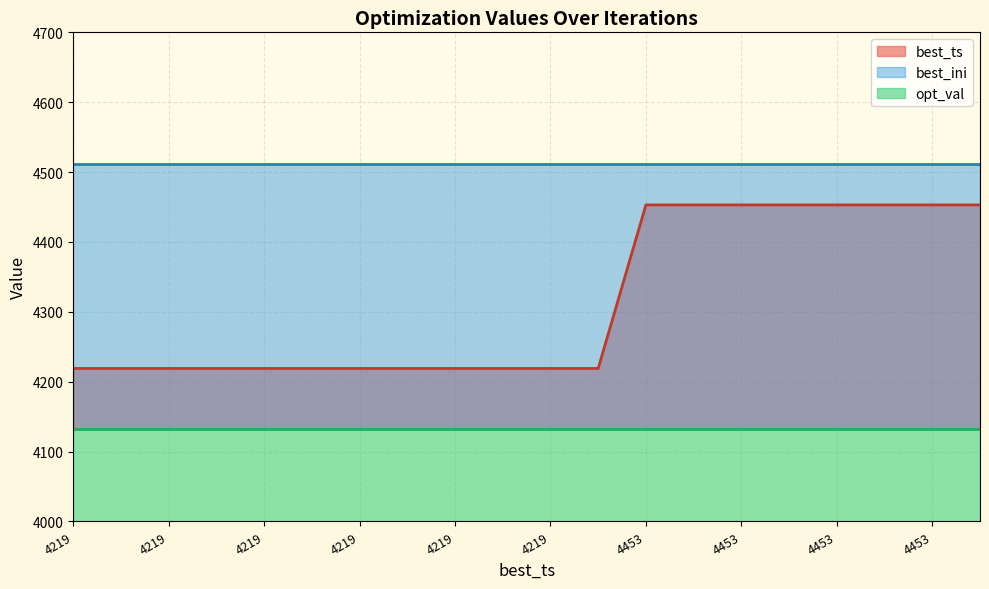

At how many categories does at least one series exceed 4172?

20